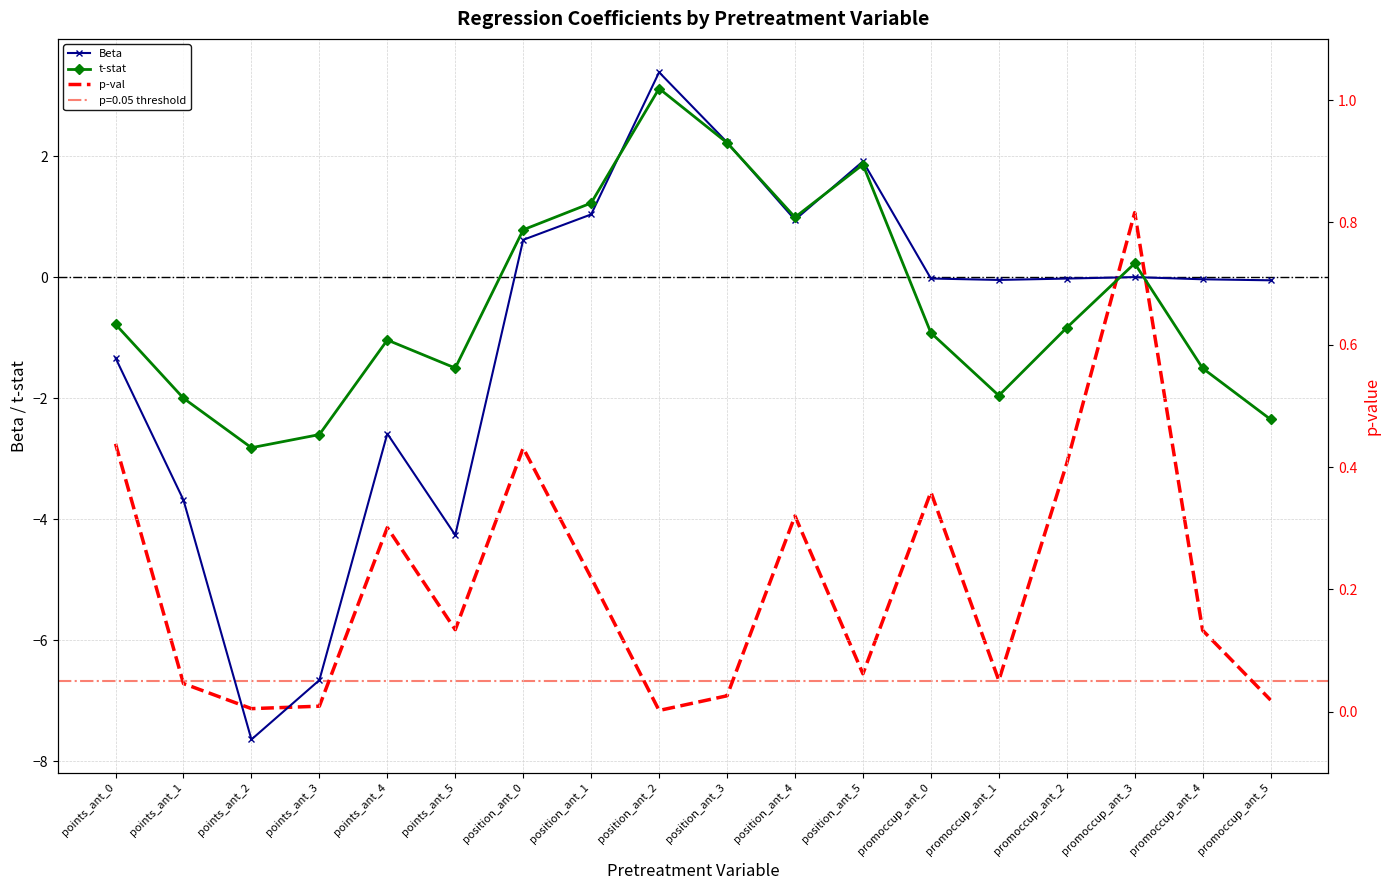

Reading left to right, extract all data points from this chart.

Beta: -1.3	-3.7	-7.6	-6.7	-2.6	-4.3	0.6	1.0	3.4	2.2	1.0	1.9	-0.0	-0.0	-0.0	0.0	-0.0	-0.0
t-stat: -0.8	-2.0	-2.8	-2.6	-1.0	-1.5	0.8	1.2	3.1	2.2	1.0	1.9	-0.9	-2.0	-0.8	0.2	-1.5	-2.3
p-val: 0.4	0.0	0.0	0.0	0.3	0.1	0.4	0.2	0.0	0.0	0.3	0.1	0.4	0.1	0.4	0.8	0.1	0.0